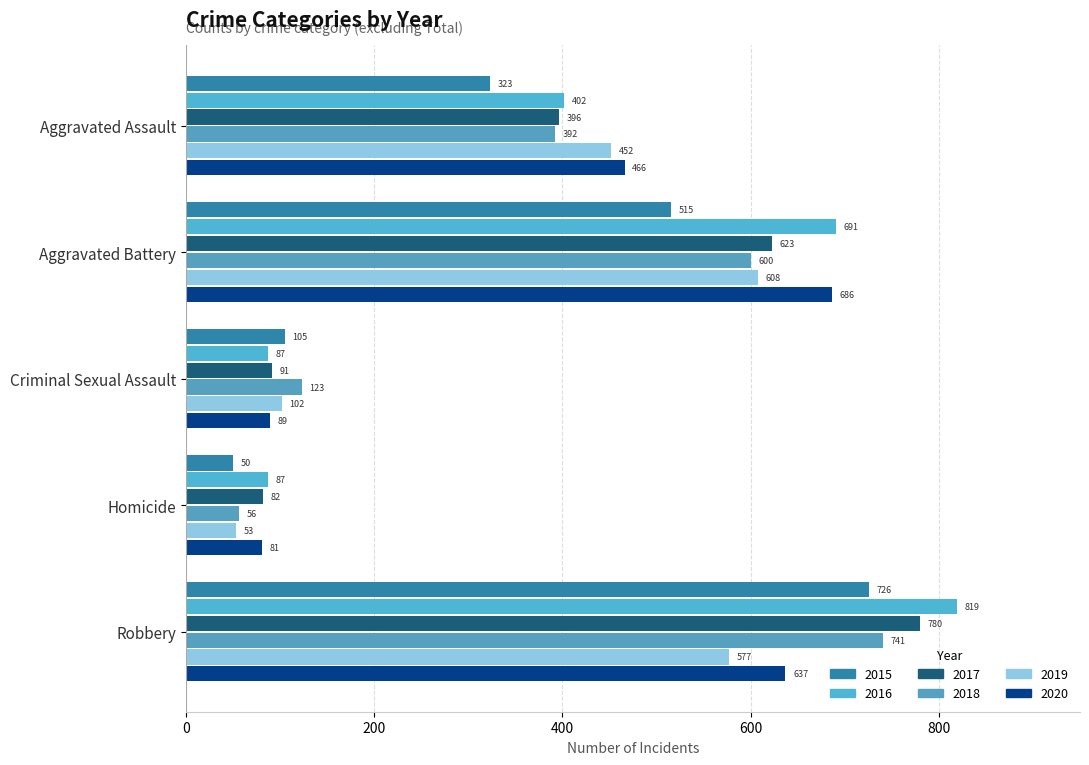

How many data points in 2019 are less than 452?

2